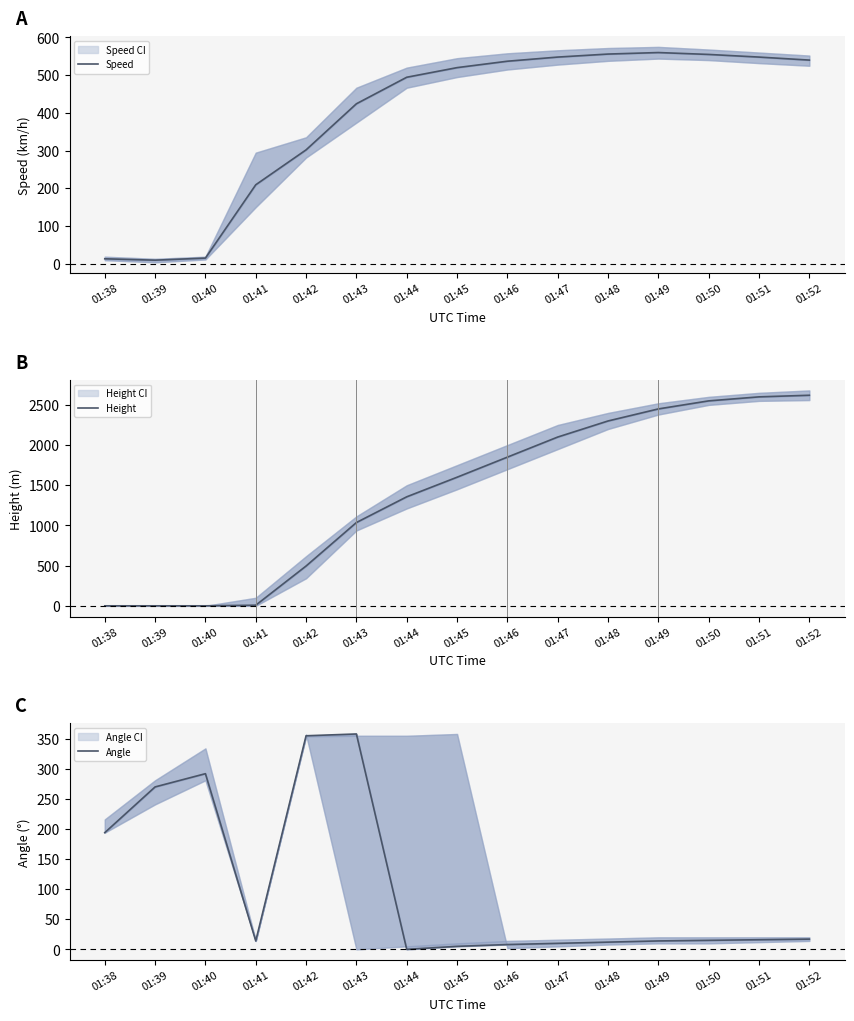

Is it true that Speed equals 14.8 at 01:40?

True